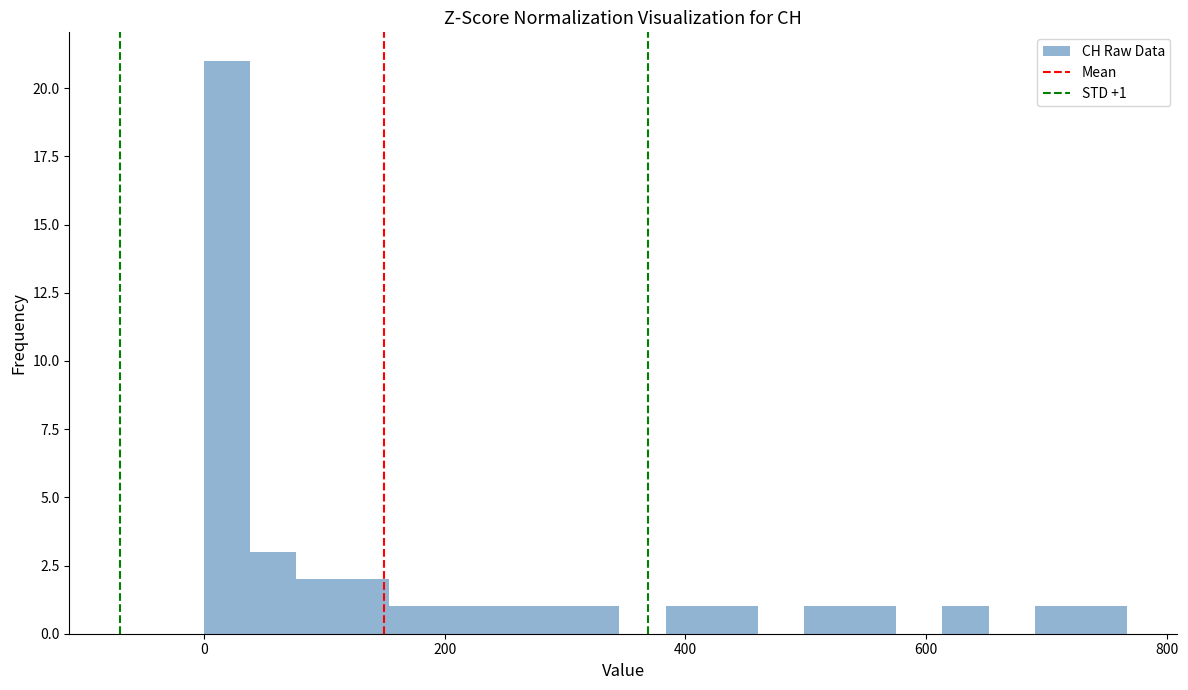

Read against the x-axis, roughly where is the centre of the tallest bar?

20